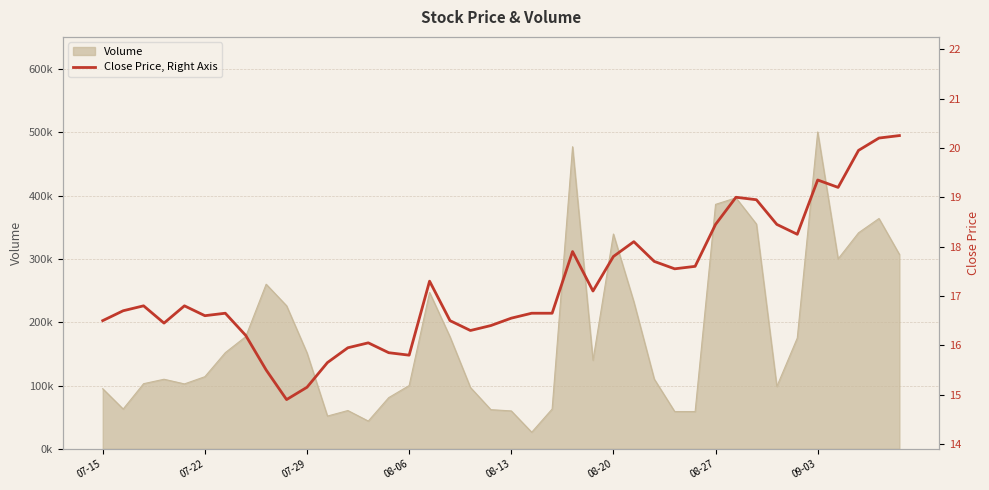

How many interior local peaks (higher than both neighbors) does the data have?

9